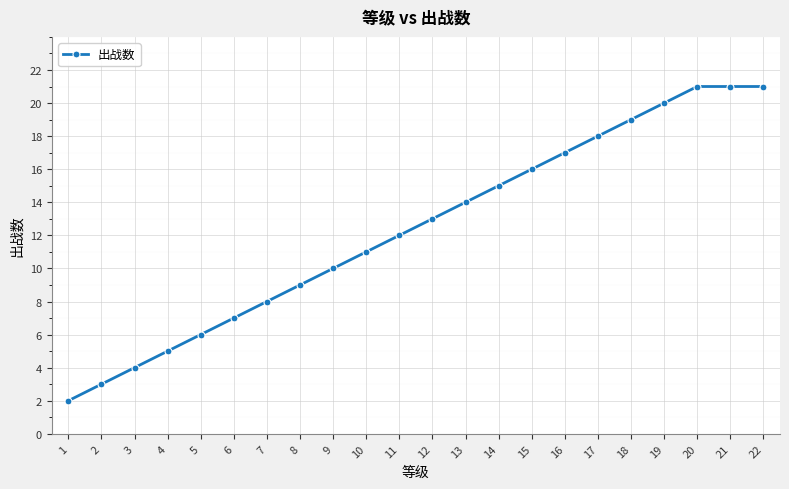

How many lines are shown in the chart?

1